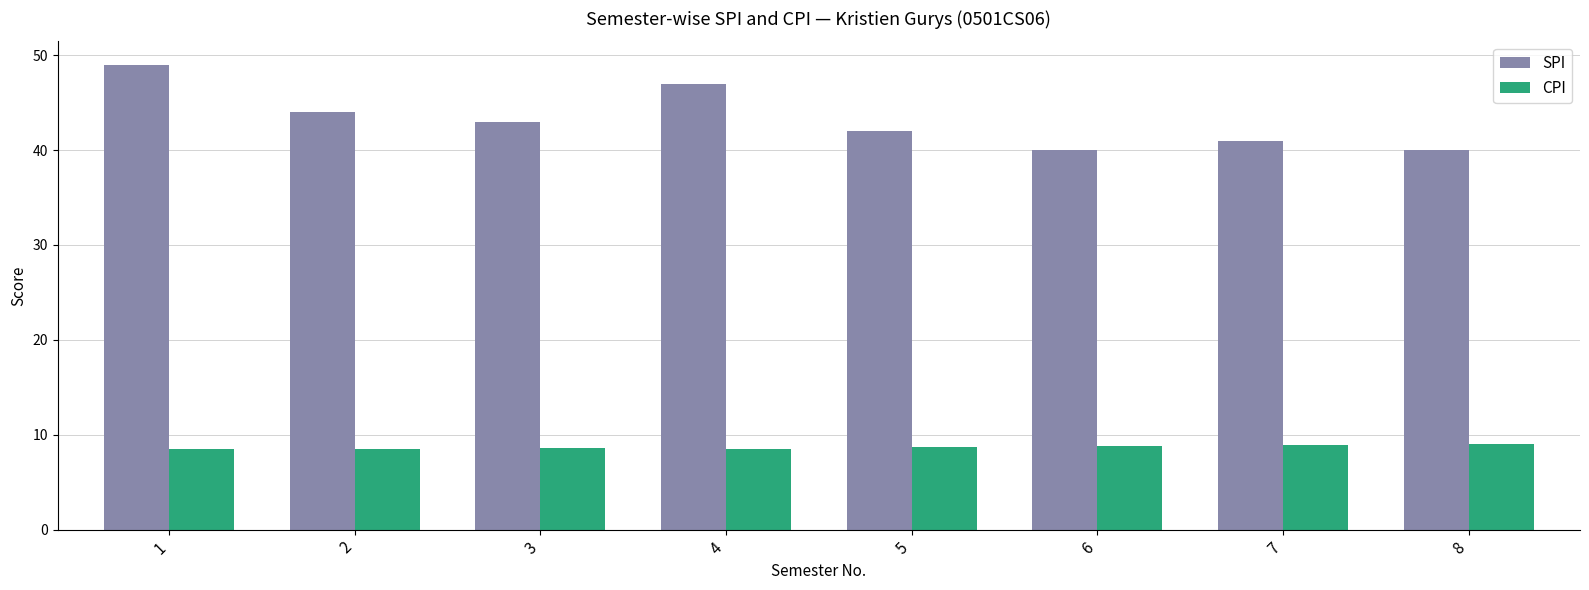

What is the difference between the second highest and minimum values in the SPI series?

7.0